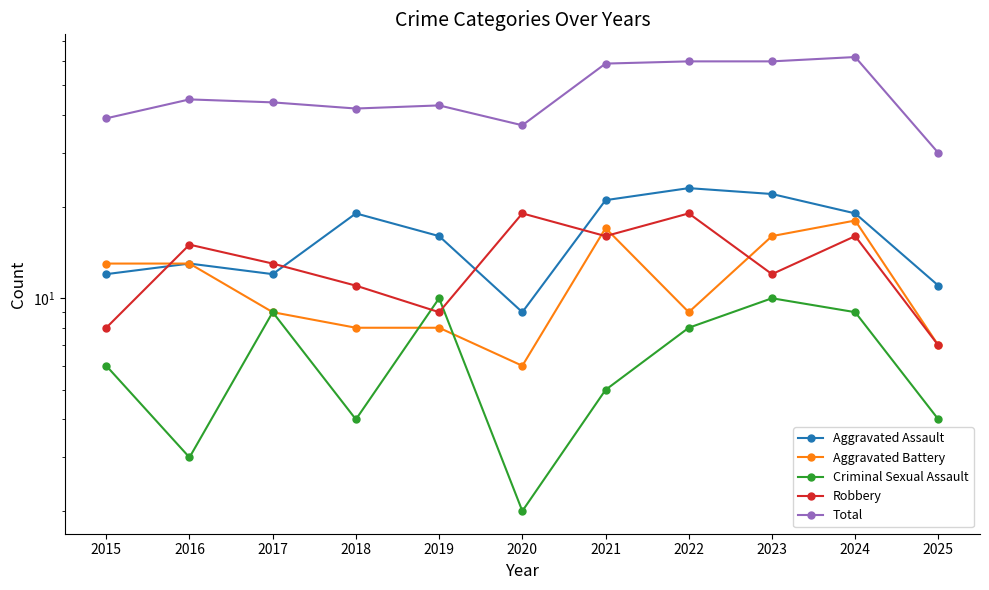

What is the difference between the Aggravated Battery values at 2016 and 2021?

4